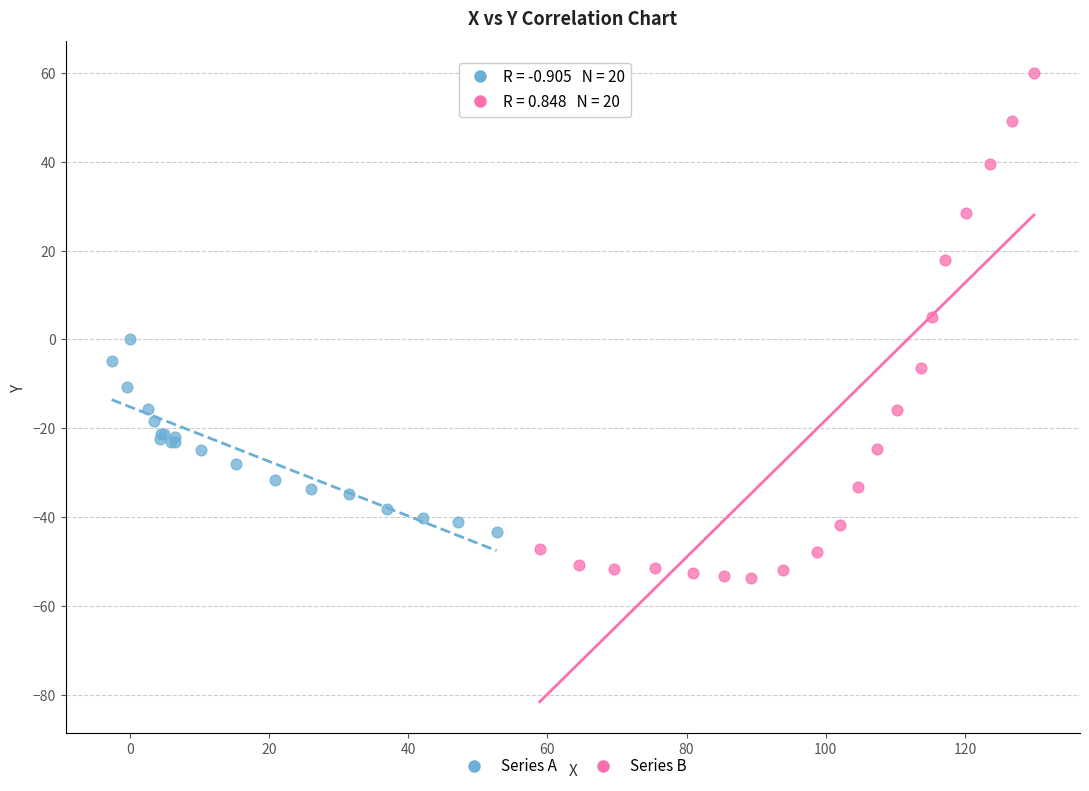

Which series reaches the minimum Y coordinate?

Series B